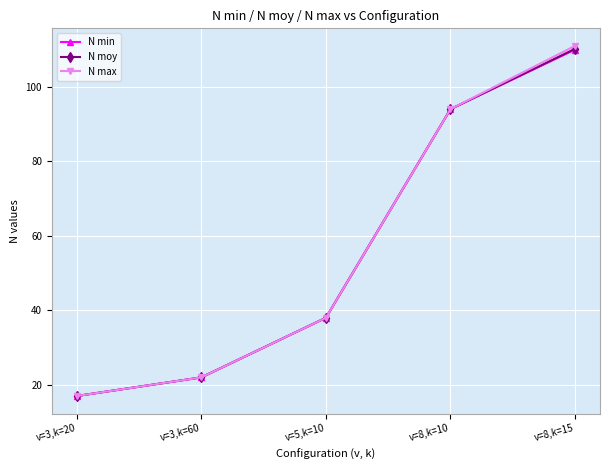

Which series has the widest spread of values?

N max